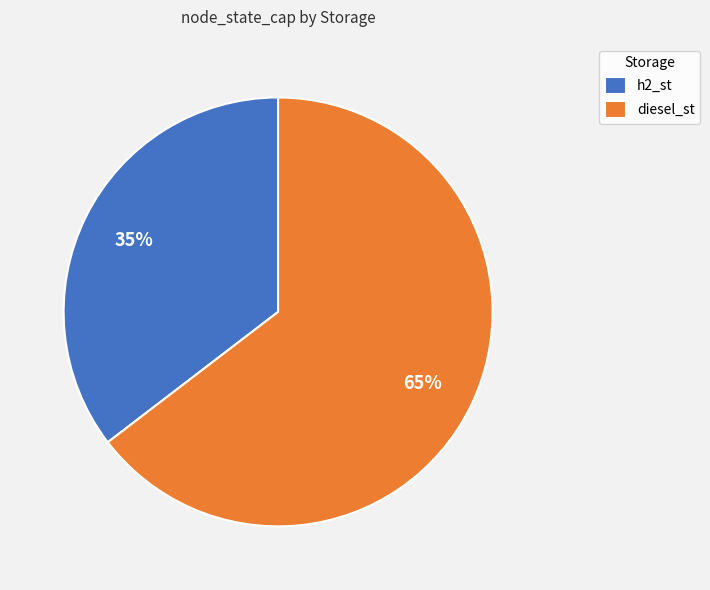

To the nearest percent, what is the combined percentage of diesel_st and h2_st?

100%